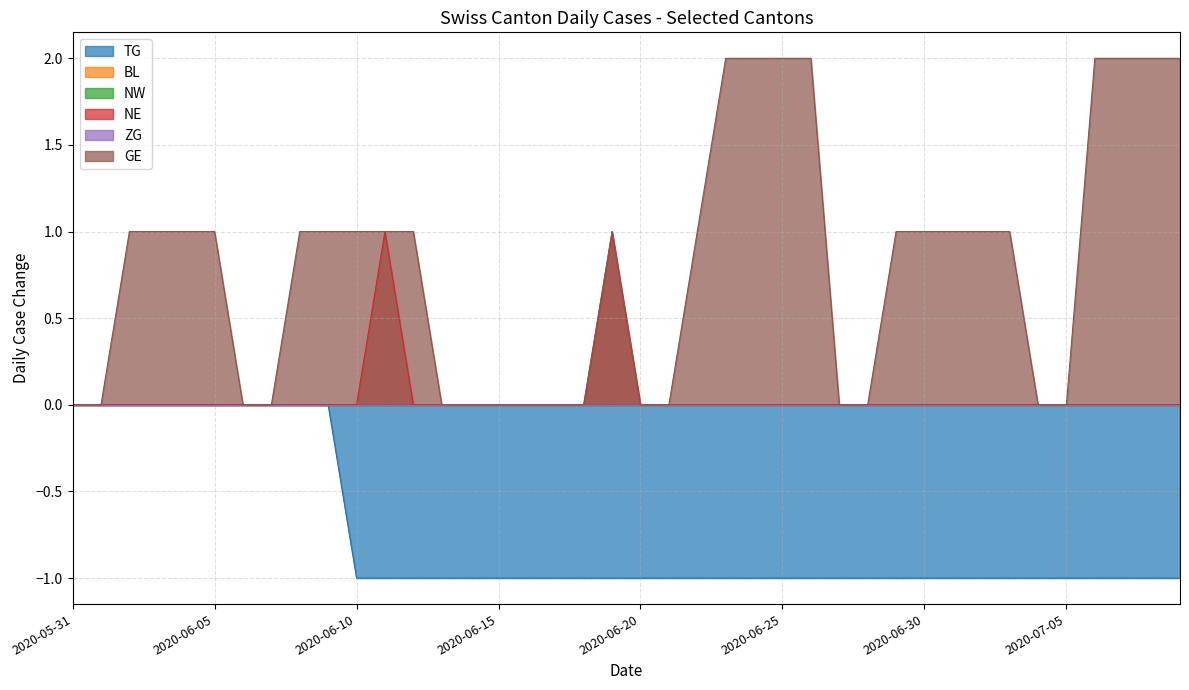

Does the chart have visible grid lines?

Yes